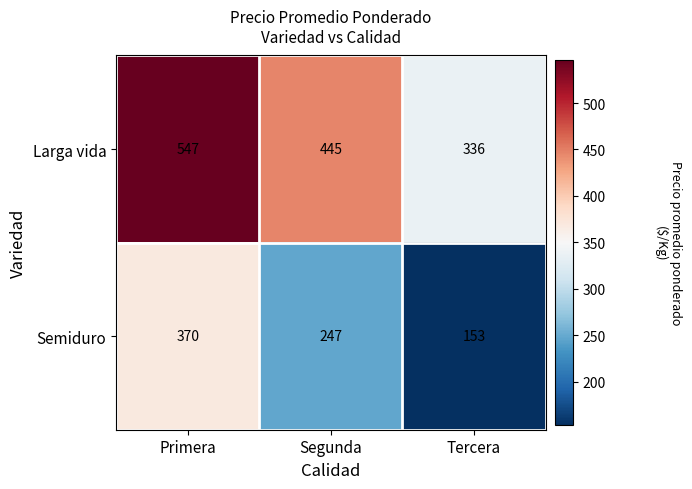

Which series has the widest spread of values?

Semiduro